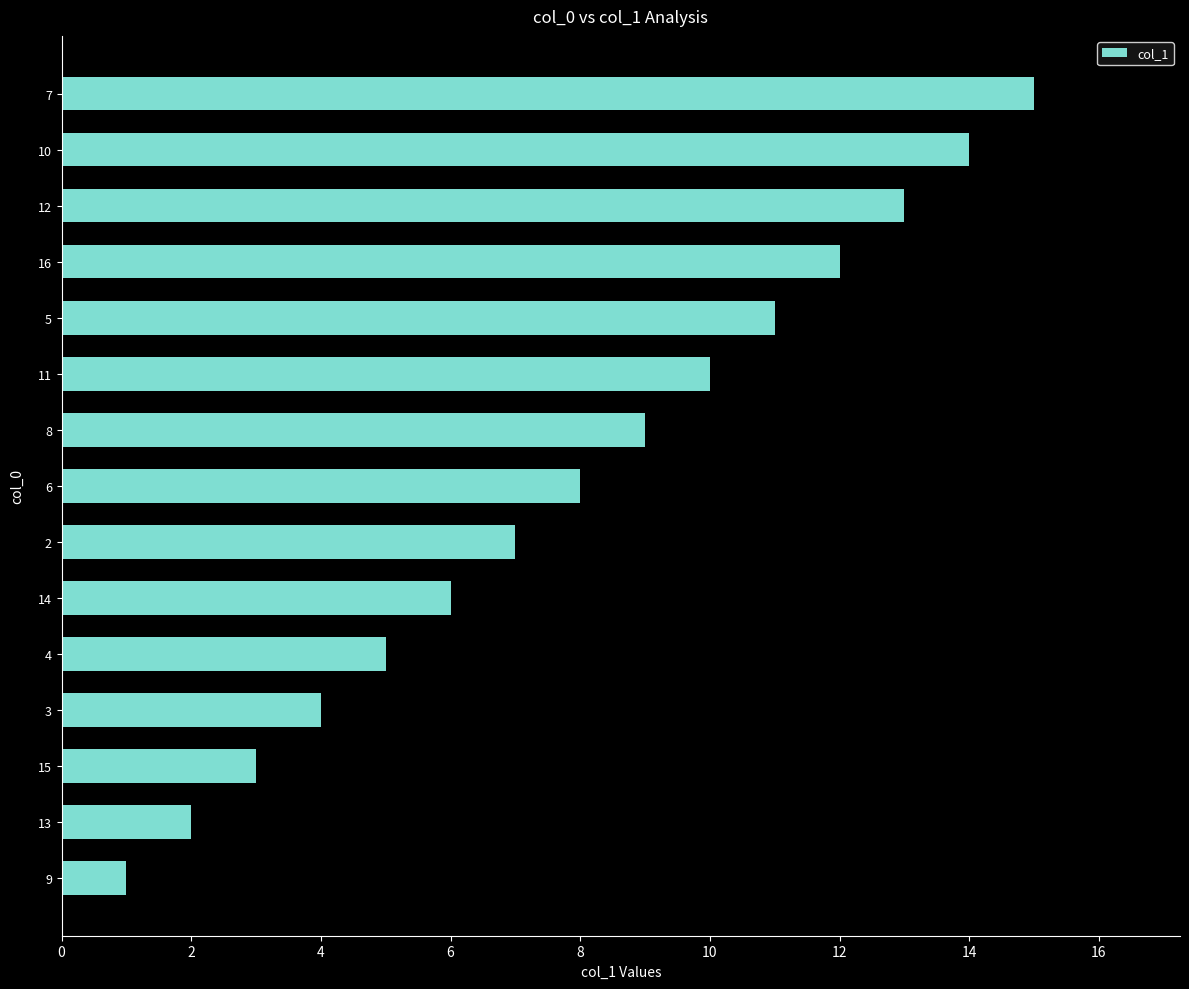

List the labels in order of value, largest first.

7, 10, 12, 16, 5, 11, 8, 6, 2, 14, 4, 3, 15, 13, 9